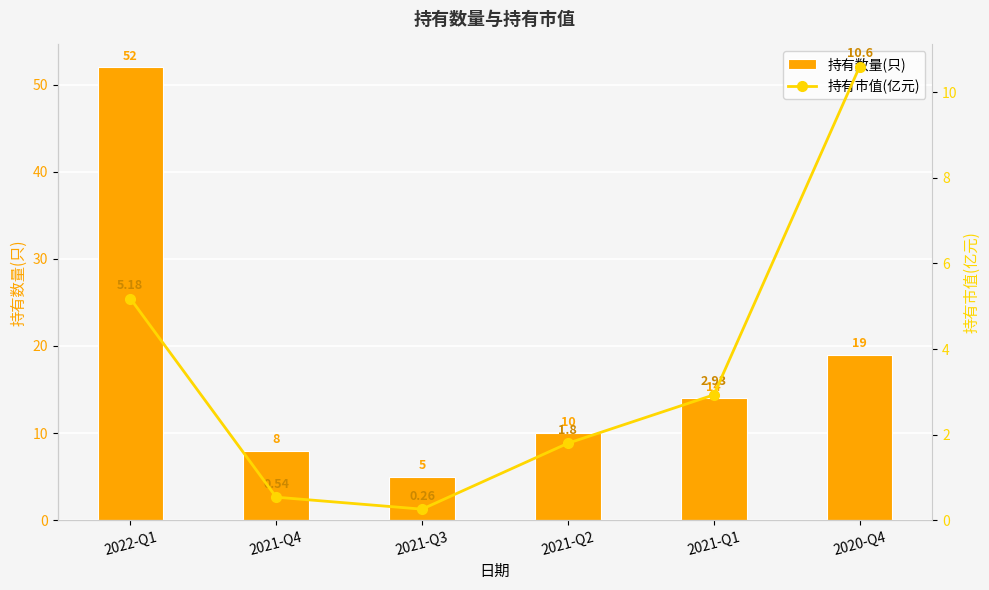

At which label is 持有数量(只) closest to 28?

2020-Q4